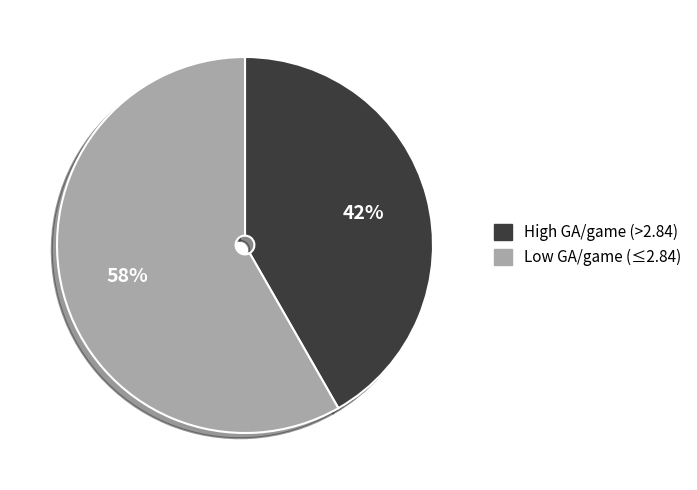

To the nearest percent, what is the average slice percentage?

50%